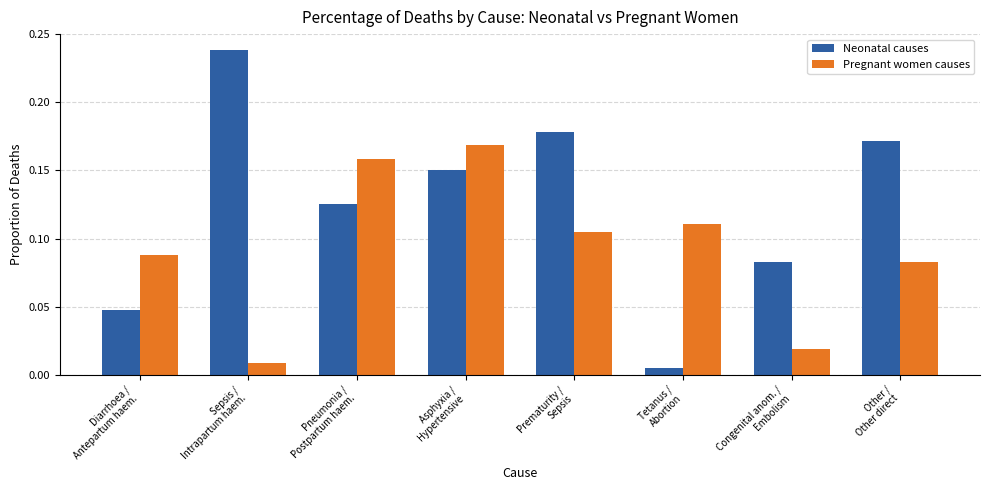

Which series has the largest range (max minus min)?

Neonatal causes